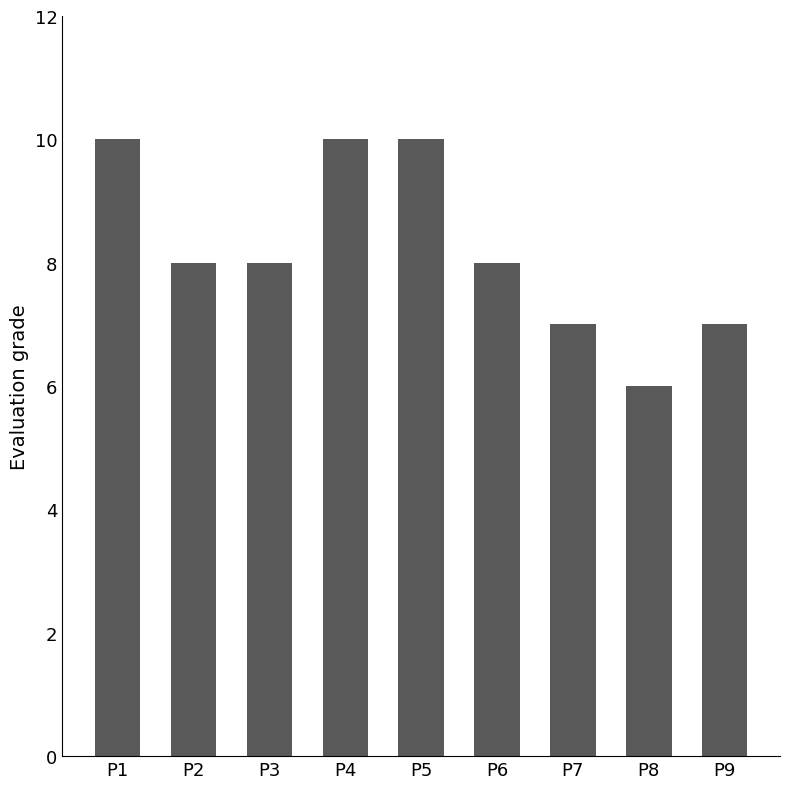

How many values are between 7 and 10?

8